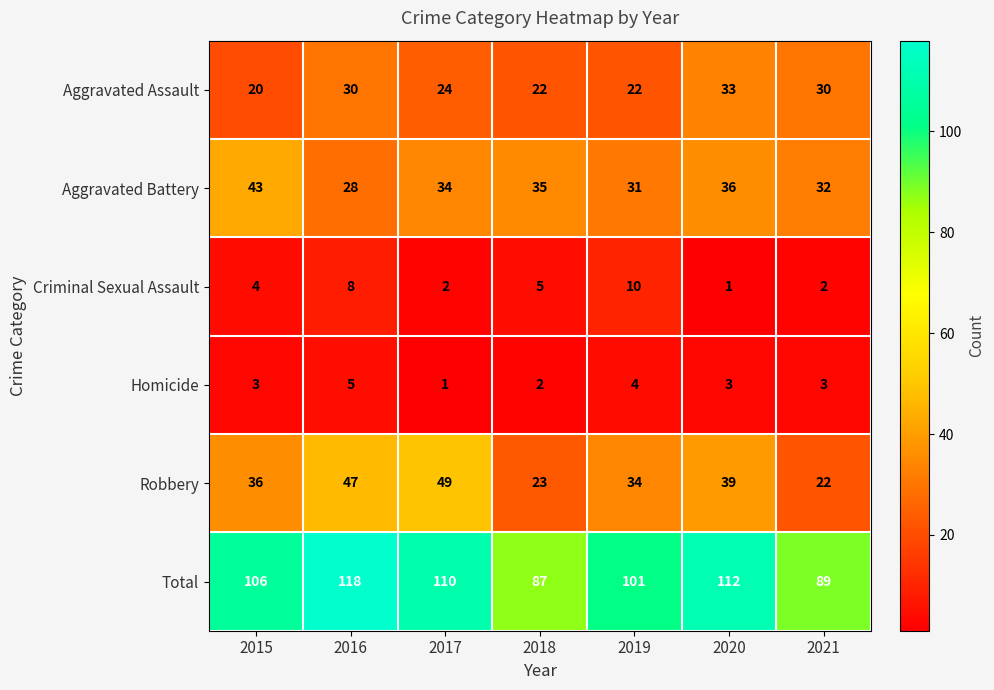

At which category does the chart reach its peak across all series?

2016